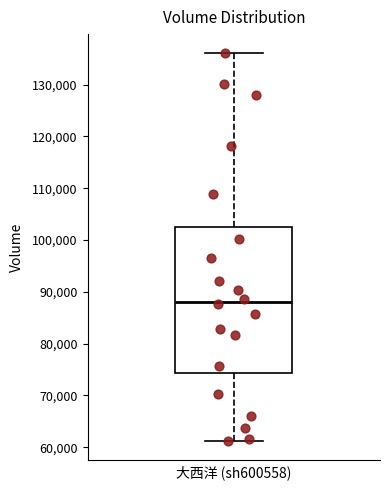

Where does the upper whisker of the box for 大西洋 (sh600558) end on the y-axis? The values are not printed on the chart, so give them approximately, as read against the axis.

136000